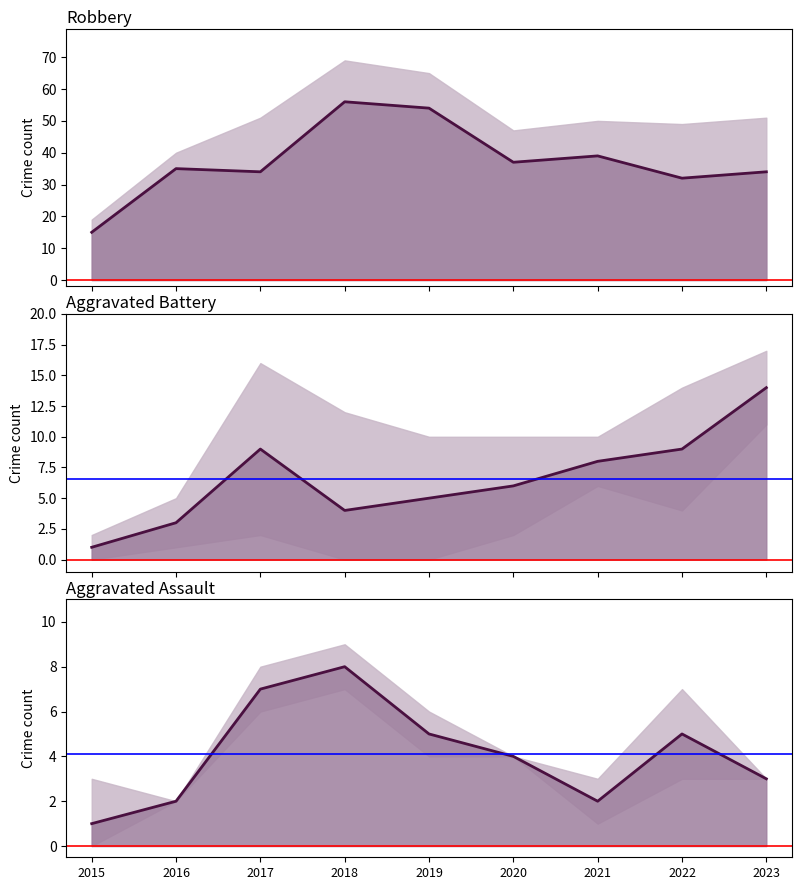

True or false: Aggravated Assault line and Robbery line intersect in this chart.

False